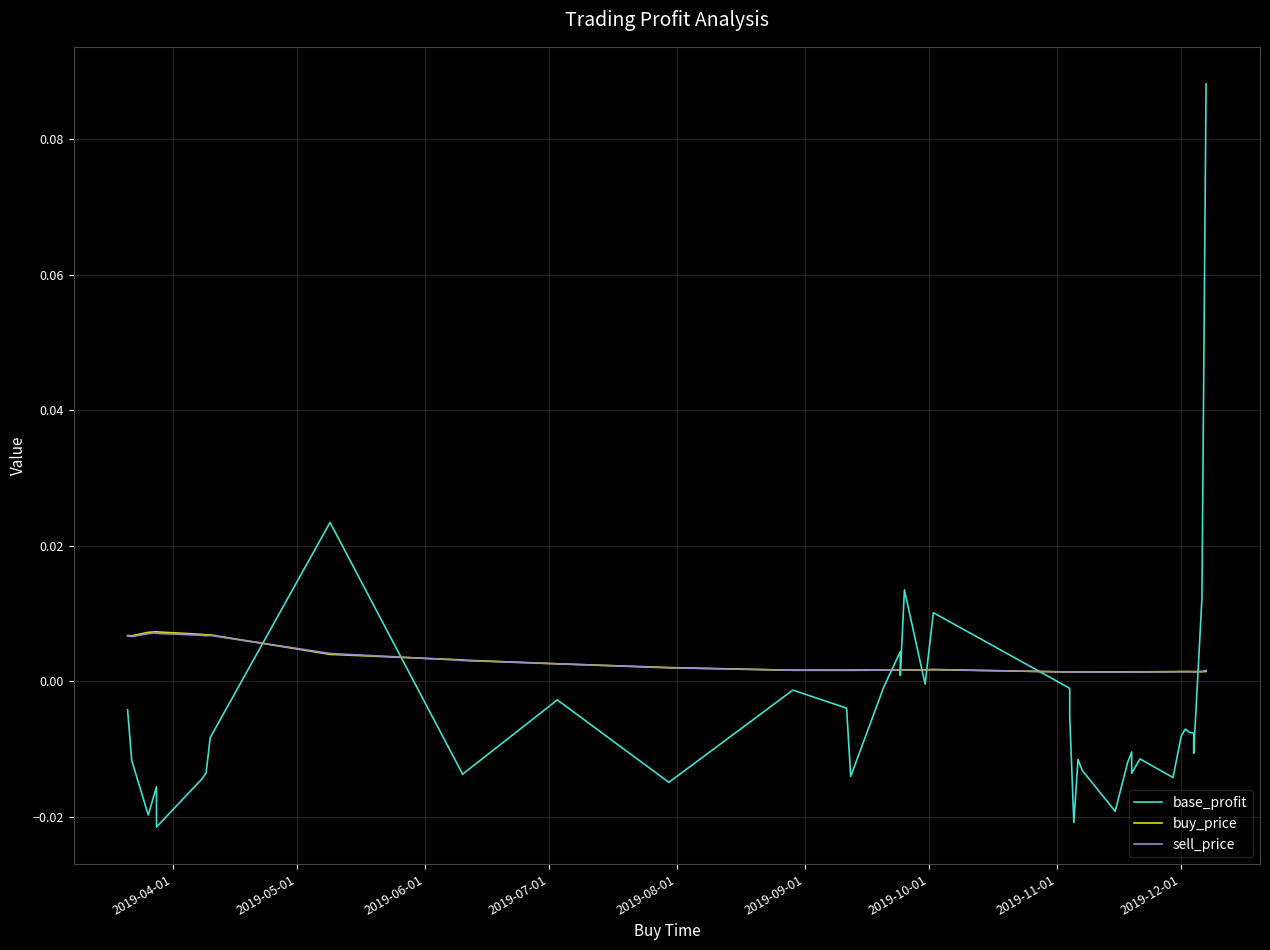

After their last crossing, which series has the higher values: buy_price or sell_price?

sell_price